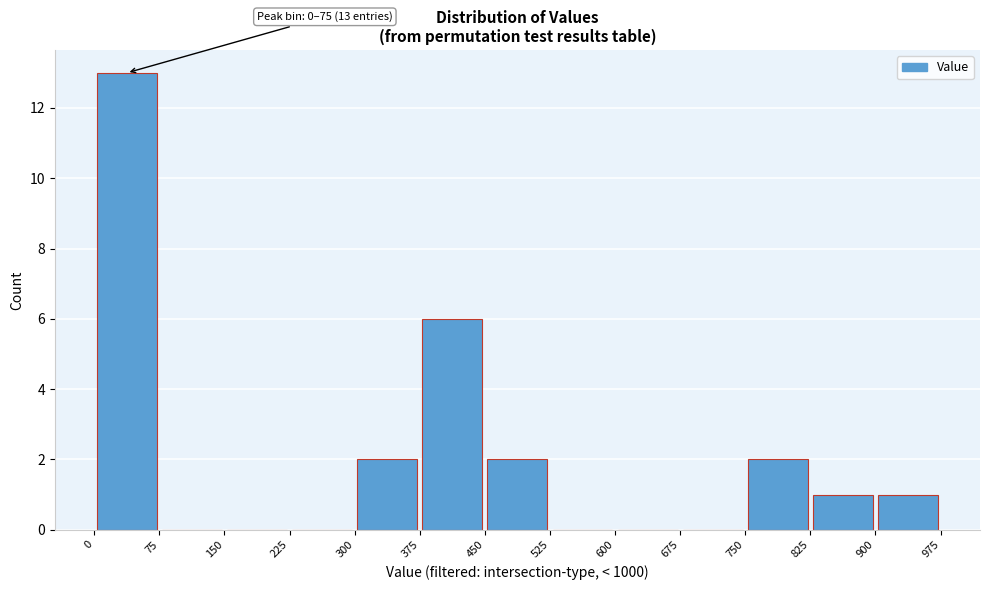

Which range on the x-axis has the tallest bar?

0 to 75